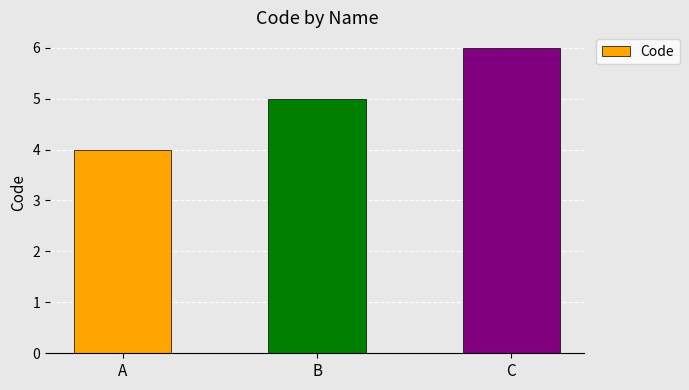

Reading left to right, extract all data points from this chart.

4	5	6